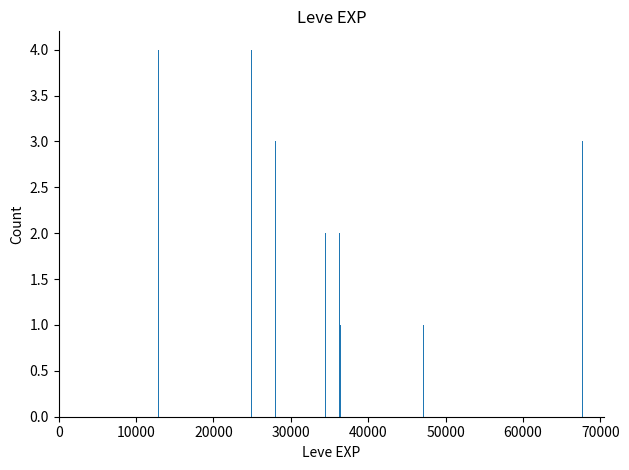

Are the bars horizontal?

No